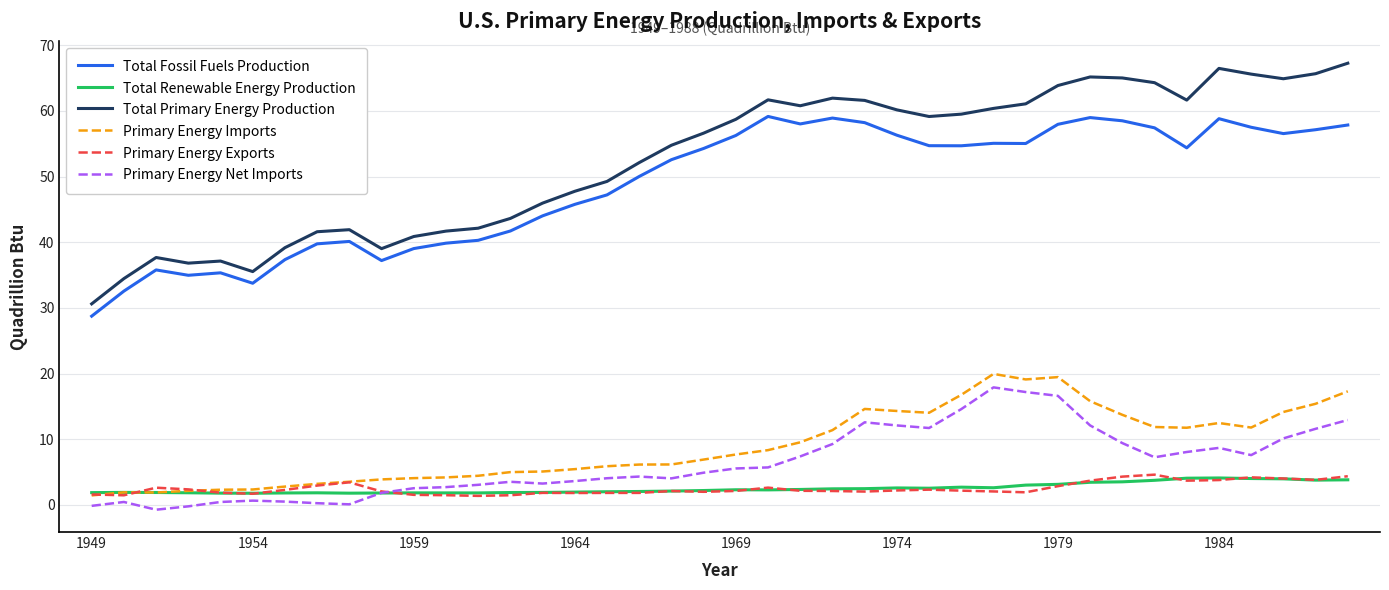

Does the chart display data point markers on the line(s)?

No